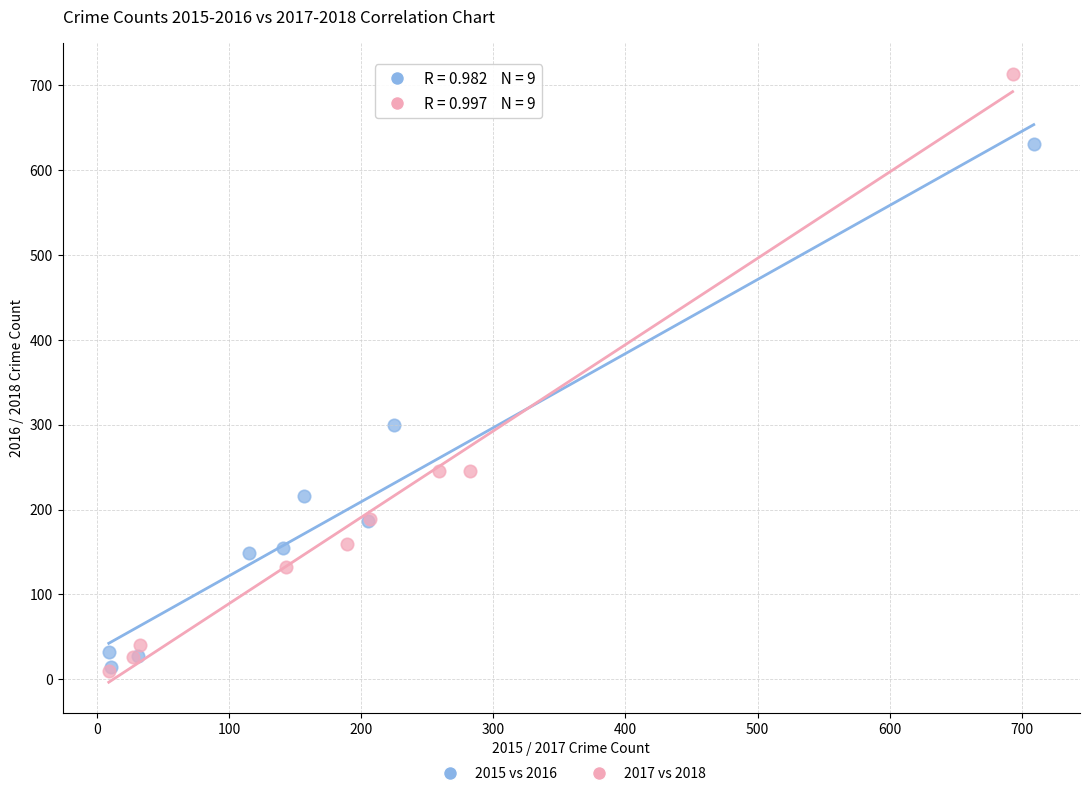

Which series reaches the maximum Y coordinate?

2017 vs 2018